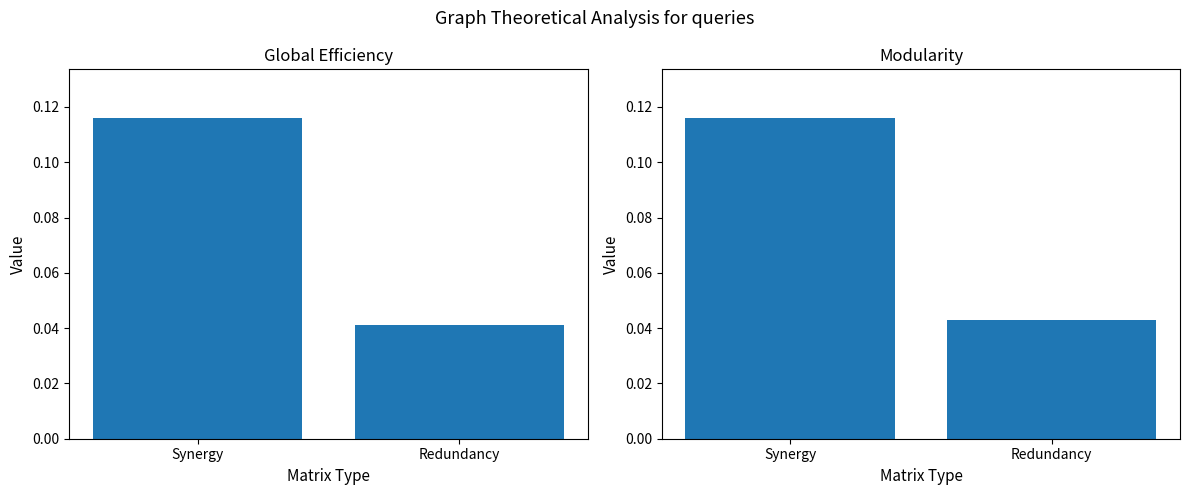

List the labels in order of value, smallest first.

Redundancy, Synergy